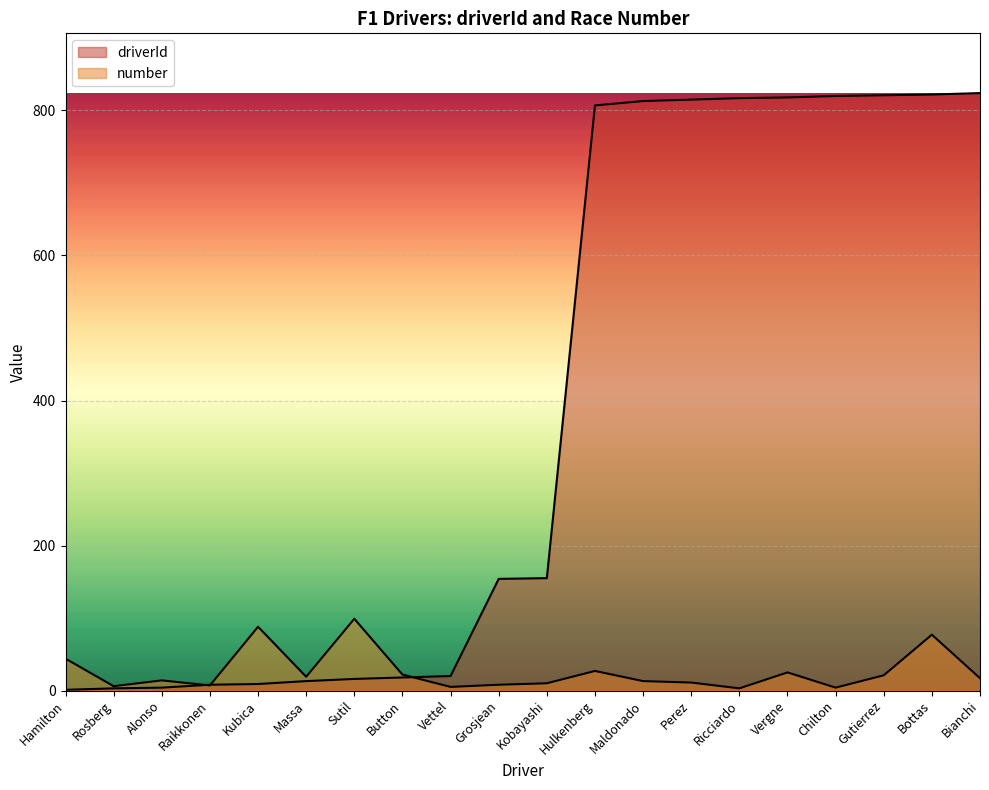

Which category has the lowest value in the number series?

Ricciardo